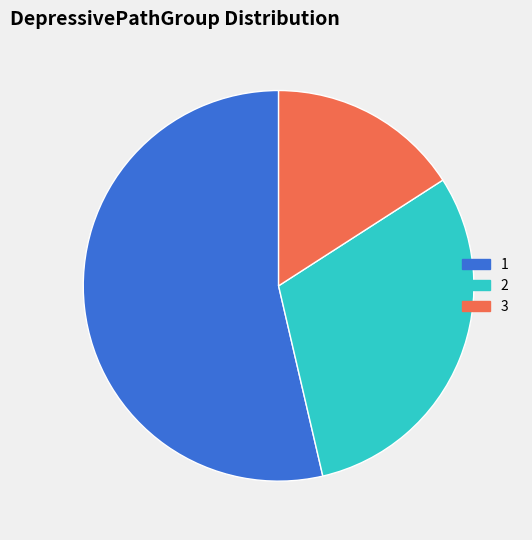

Is the sum of 3 and 2 greater than half?

No